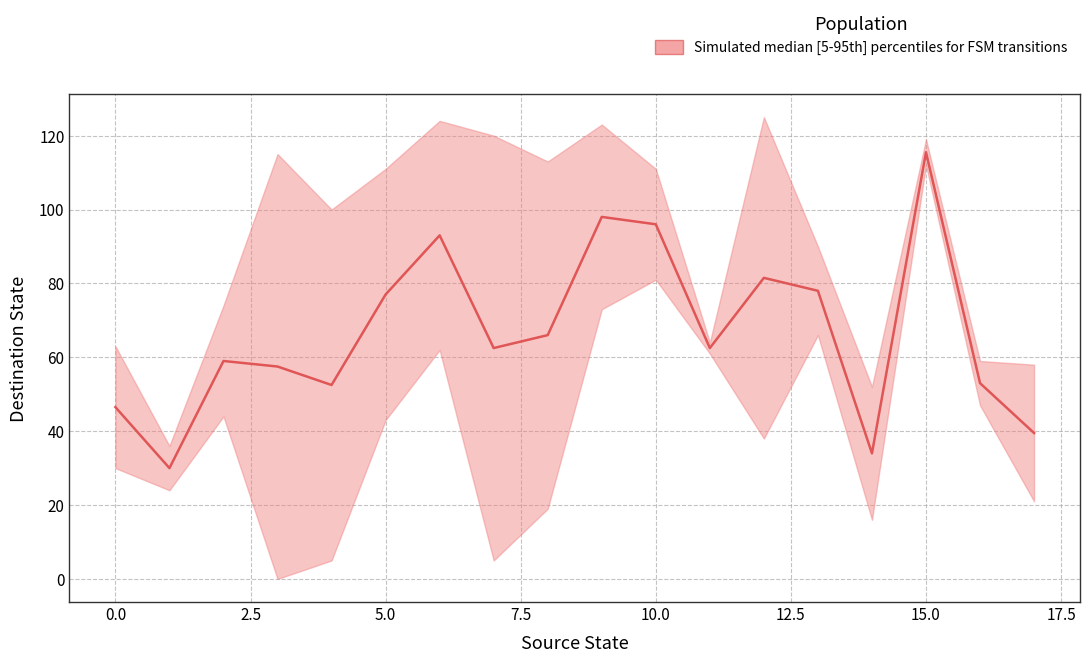

Is it true that source_state equals 5 at 30?

False